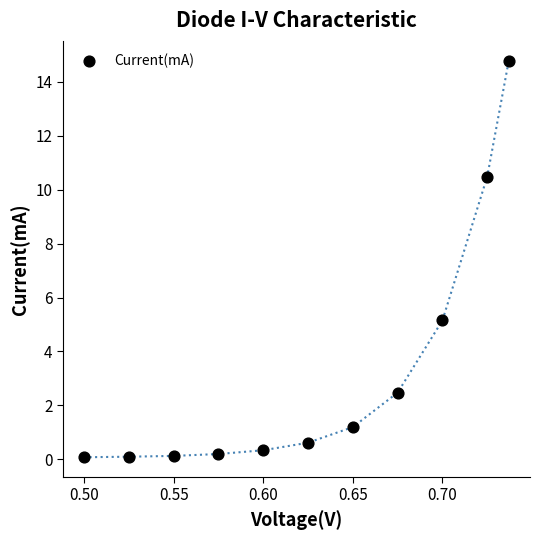

What Y value in the scatter plot is closest to 7?

5.2